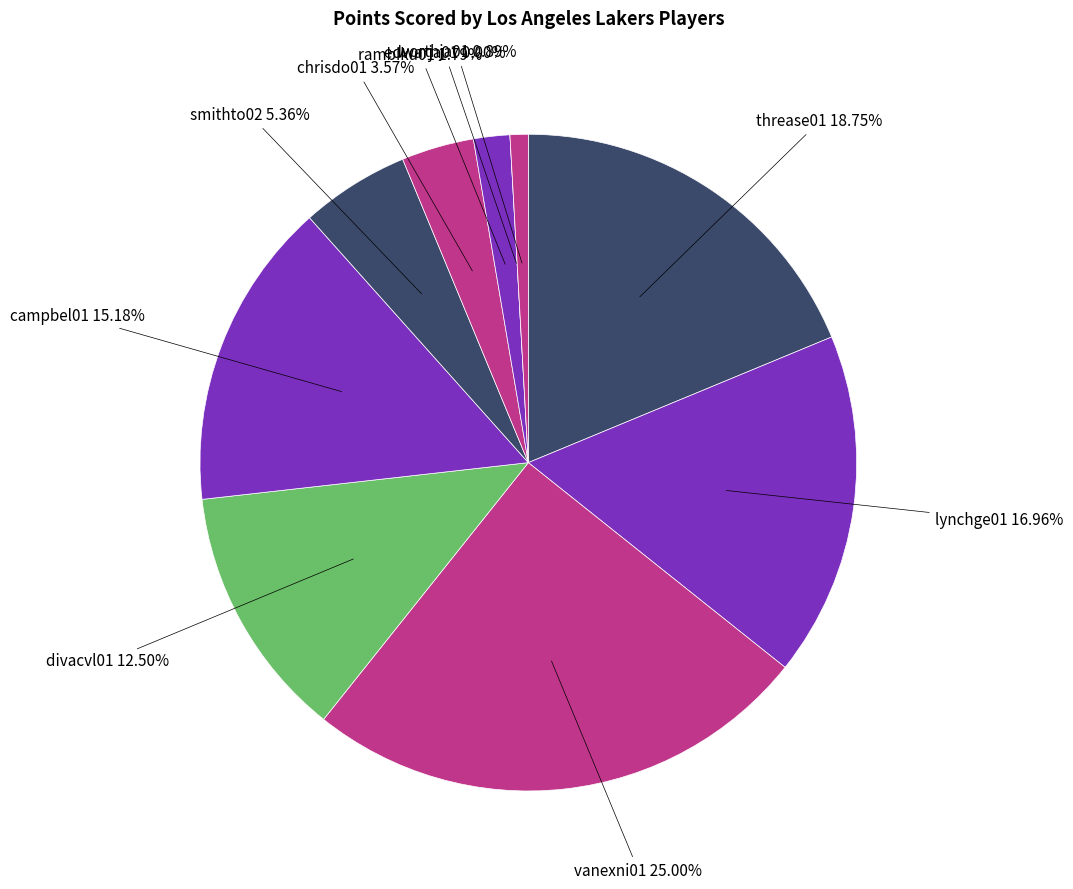

What percentage is NOT represented by smithto02?

94.6%